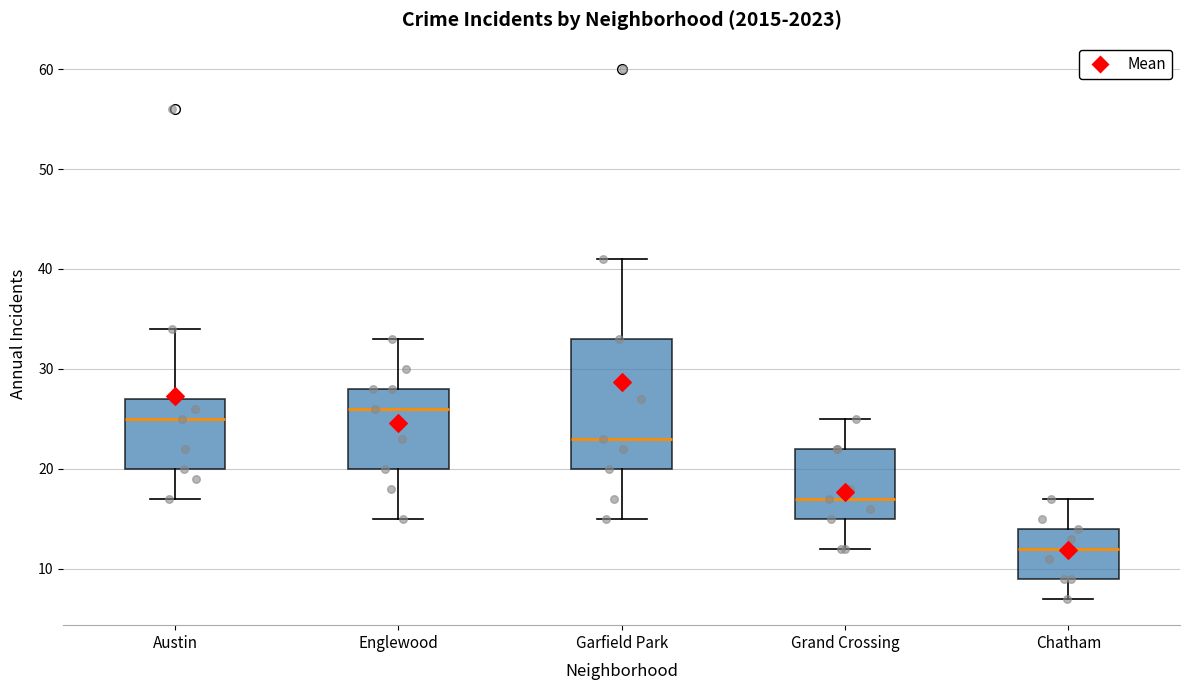

Which box is the tallest, from its lower edge to its upper edge?

Garfield Park